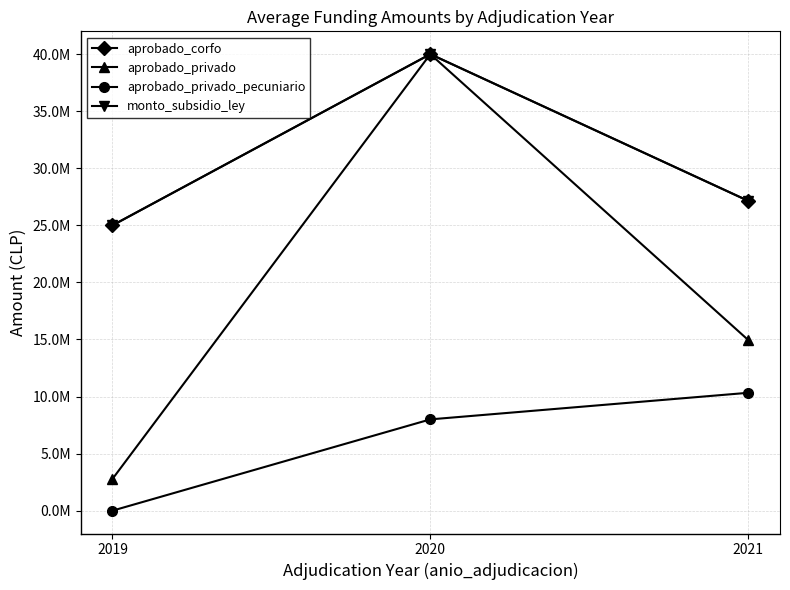

Does the chart have visible grid lines?

Yes